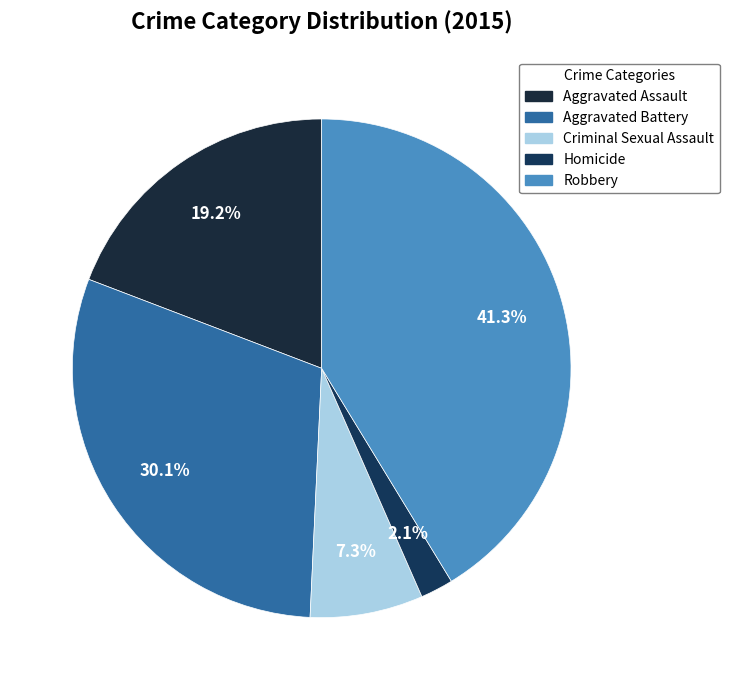

To the nearest percent, what is the average slice percentage?

20%